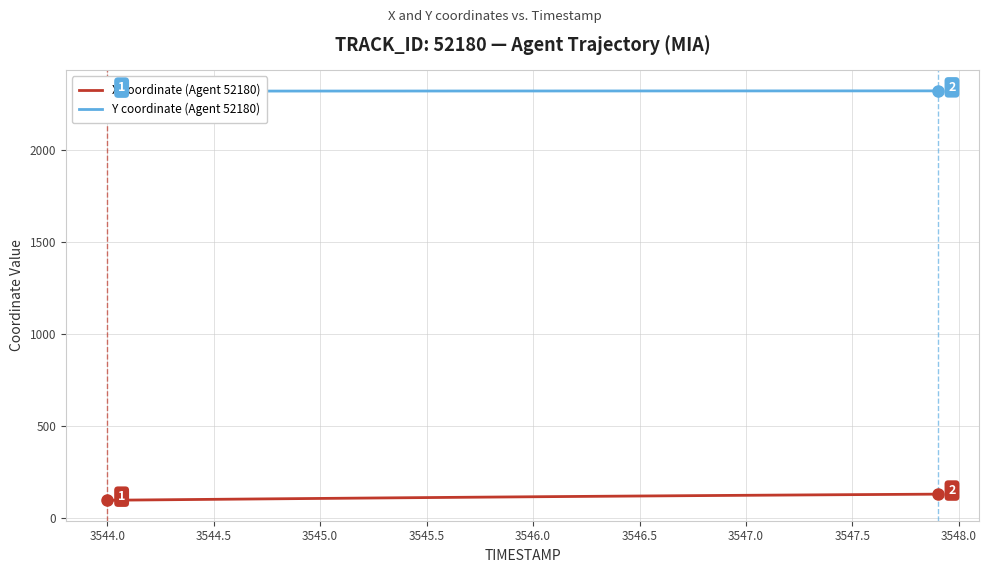

Rank the series by their average value, from highest to lowest.

Y coordinate (Agent 52180), X coordinate (Agent 52180)